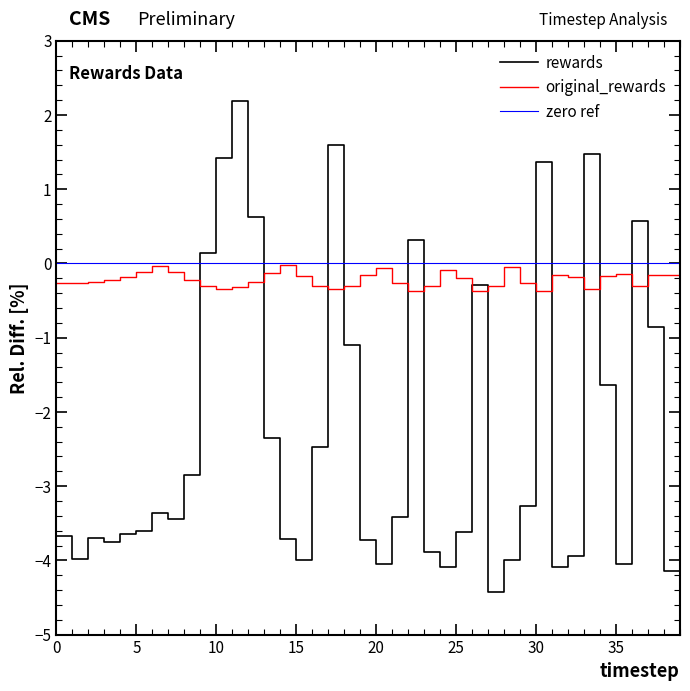

Reading left to right, what are all the values shown in this chart?

rewards: 0=-3.7	1=-4.0	2=-3.7	3=-3.8	4=-3.7	5=-3.6	6=-3.4	7=-3.4	8=-2.9	9=0.1	10=1.4	11=2.2	12=0.6	13=-2.4	14=-3.7	15=-4.0	16=-2.5	17=1.6	18=-1.1	19=-3.7	20=-4.1	21=-3.4	22=0.3	23=-3.9	24=-4.1	25=-3.6	26=-0.3	27=-4.4	28=-4.0	29=-3.3	30=1.4	31=-4.1	32=-3.9	33=1.5	34=-1.6	35=-4.0	36=0.6	37=-0.9	38=-4.1	39=0.0
original_rewards: 0=-0.3	1=-0.3	2=-0.2	3=-0.2	4=-0.2	5=-0.1	6=-0.0	7=-0.1	8=-0.2	9=-0.3	10=-0.3	11=-0.3	12=-0.2	13=-0.1	14=-0.0	15=-0.2	16=-0.3	17=-0.3	18=-0.3	19=-0.2	20=-0.1	21=-0.3	22=-0.4	23=-0.3	24=-0.1	25=-0.2	26=-0.4	27=-0.3	28=-0.1	29=-0.3	30=-0.4	31=-0.2	32=-0.2	33=-0.3	34=-0.2	35=-0.1	36=-0.3	37=-0.2	38=-0.2	39=-0.3